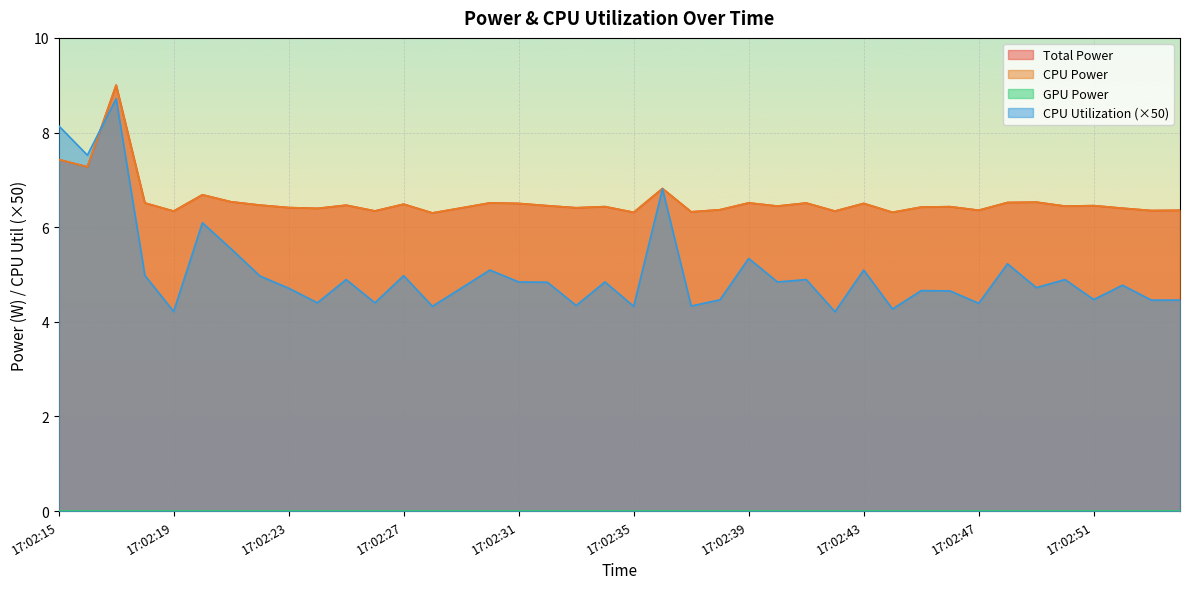

What value does the Total Power series have at 17:02:25?

6.5